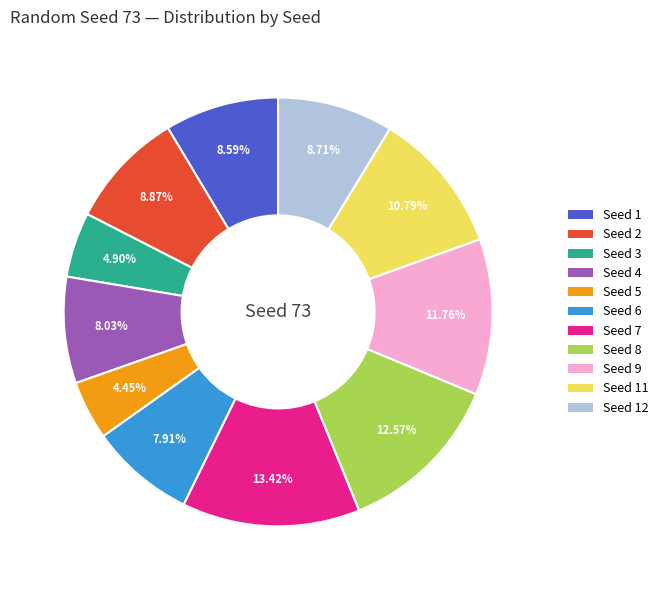

Is there any slice that represents more than half of the pie?

No